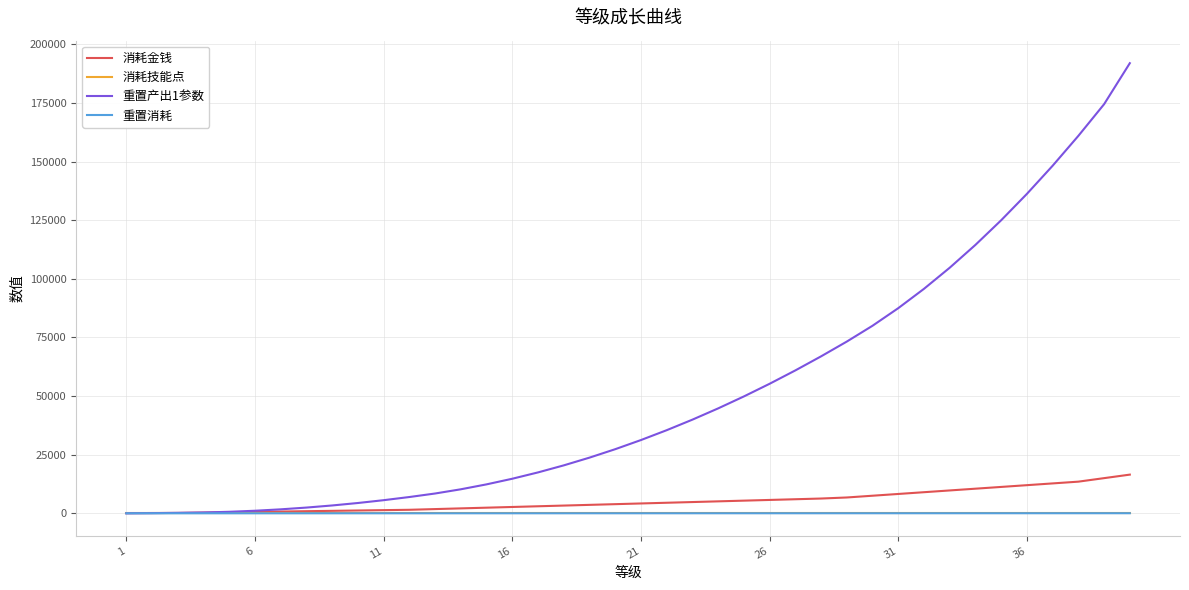

What is the greatest value displayed?

191995